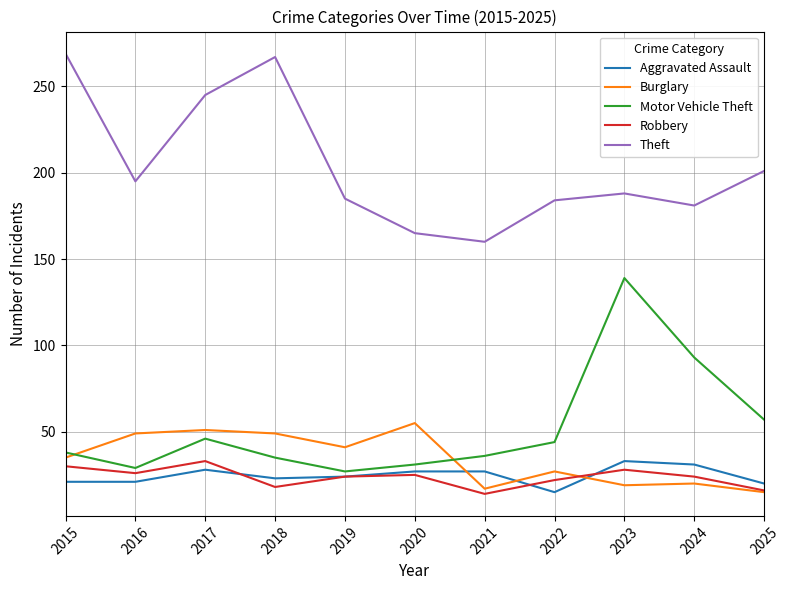

What is the sum of the Aggravated Assault values at 2016 and 2023?

54